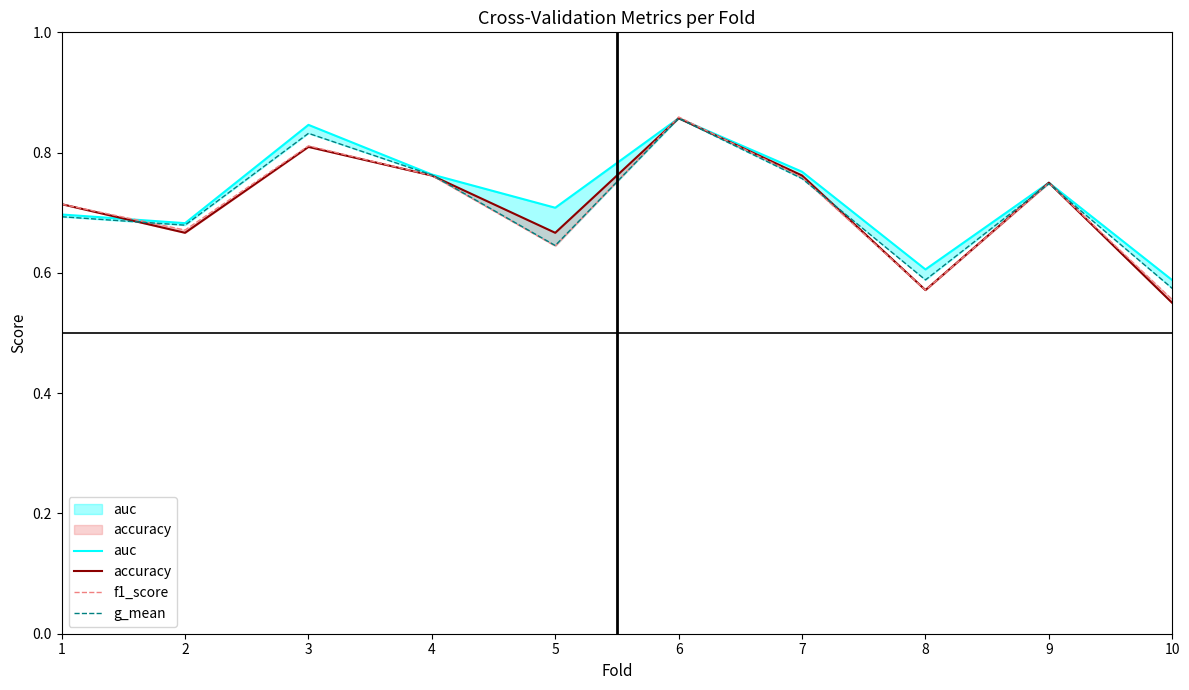

Does the chart have visible grid lines?

No